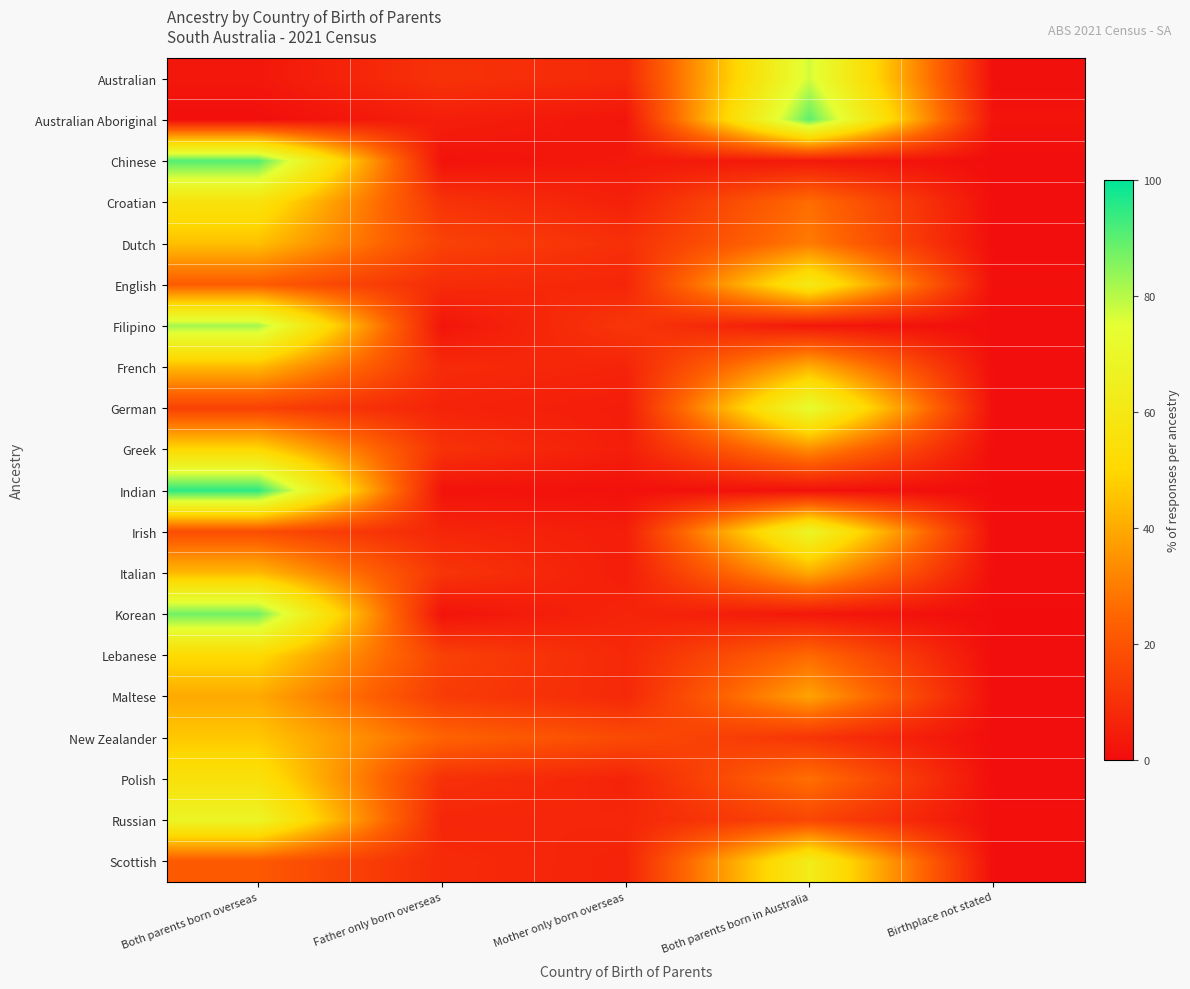

Between Mother only born overseas and Both parents born overseas, which is larger?

Mother only born overseas